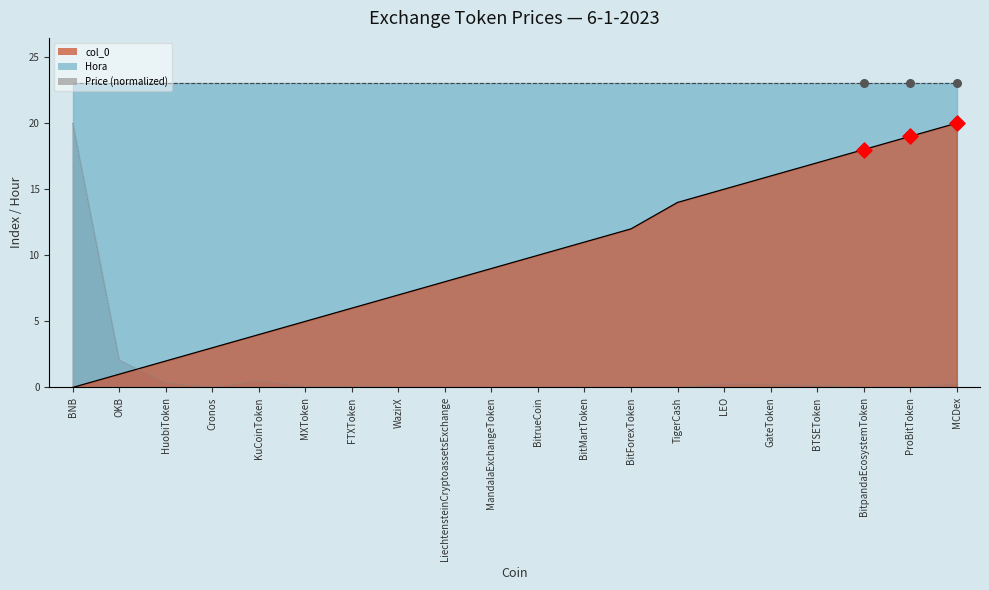

True or false: col_0 has a value of 7.0 at WazirX.

True